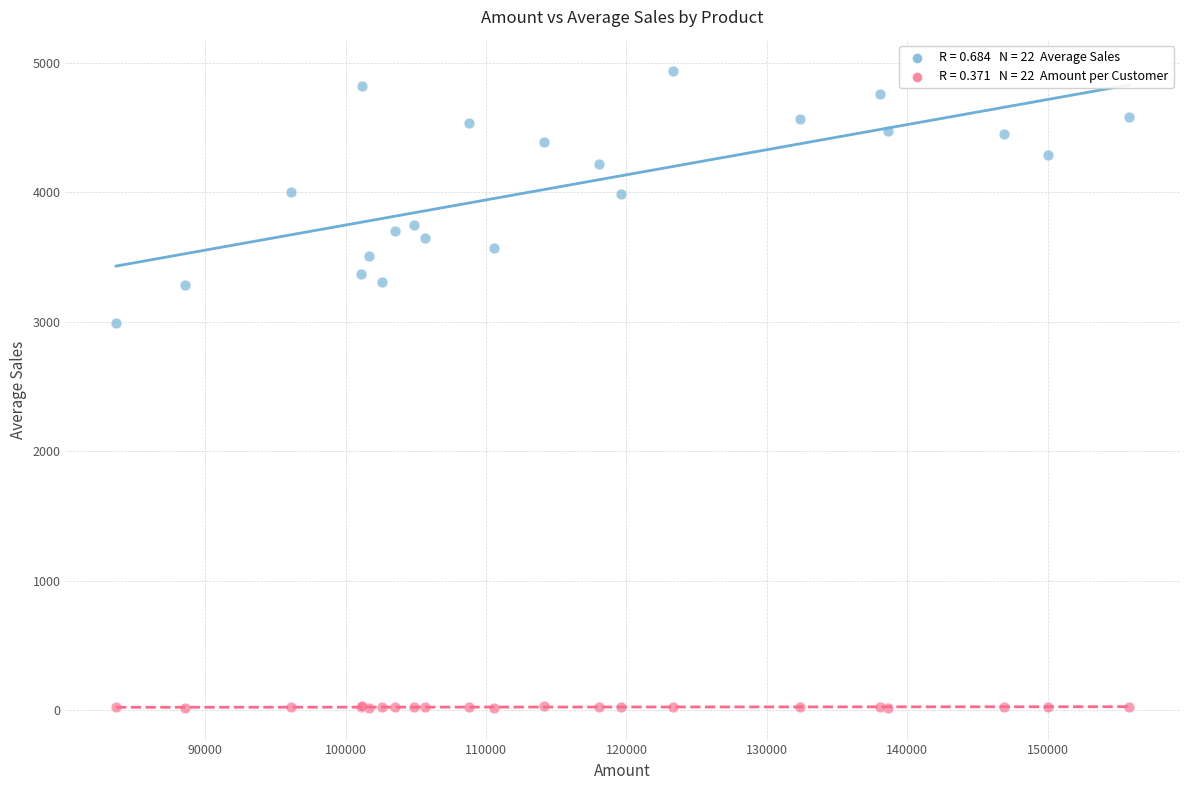

Across all series, what Y value is closest to 2475?

2987.8